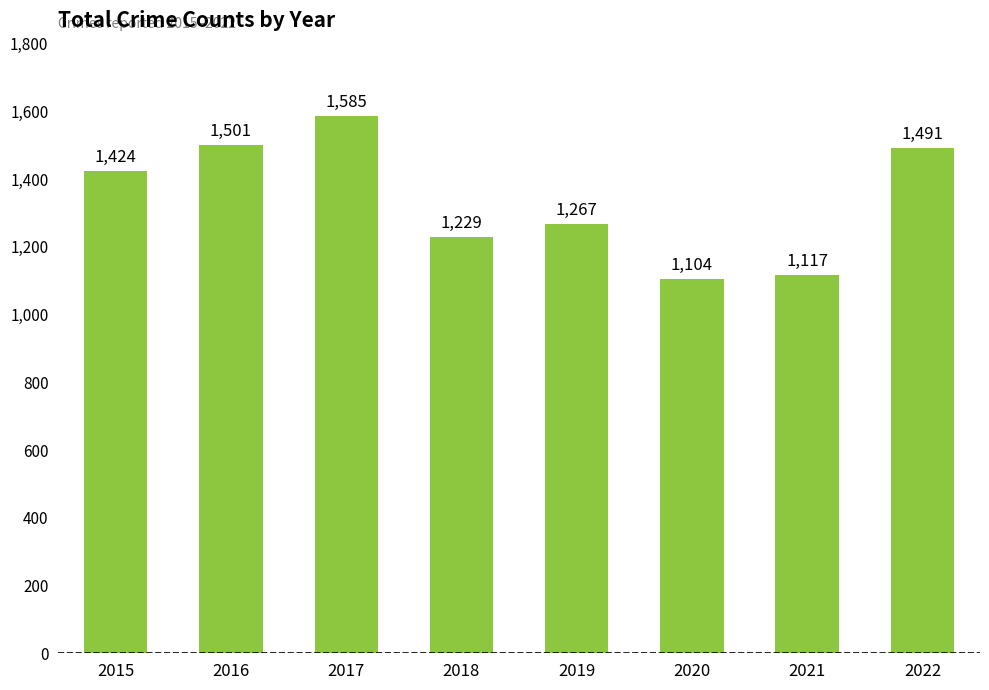

What is the sum of all values?

10718